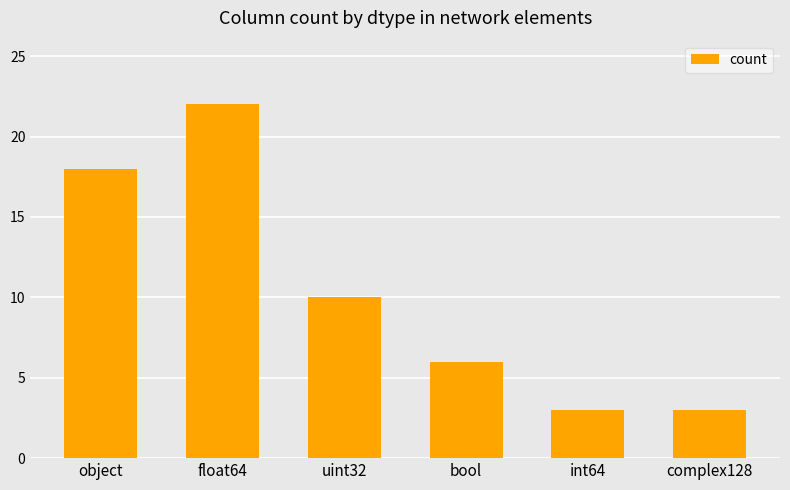

What is the difference between the second highest and second lowest values?

15